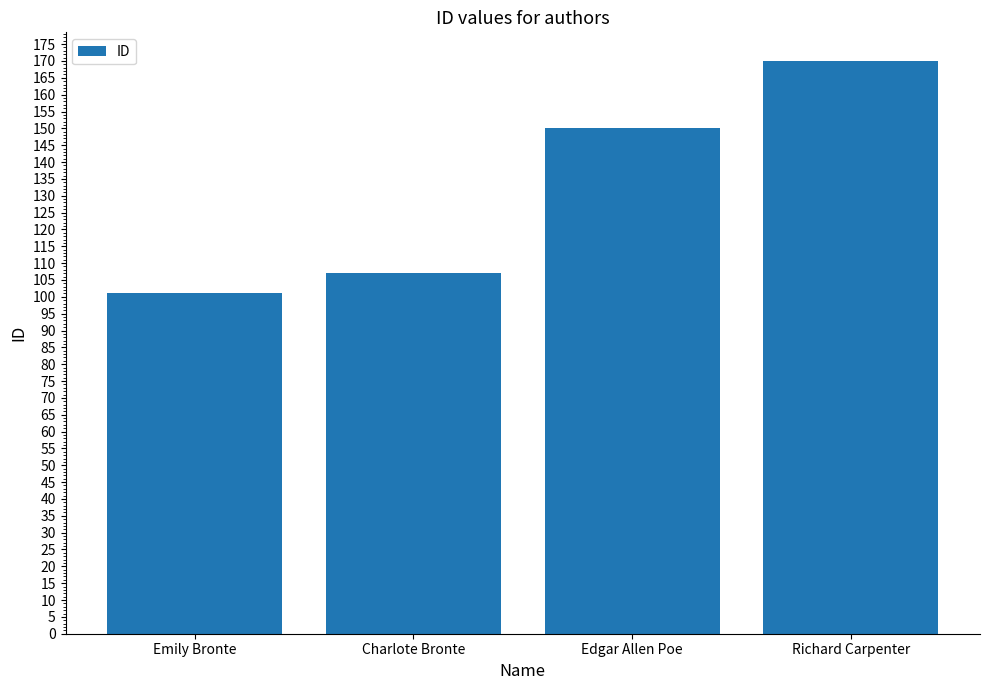

Read the value at Richard Carpenter, to the nearest 5.

170